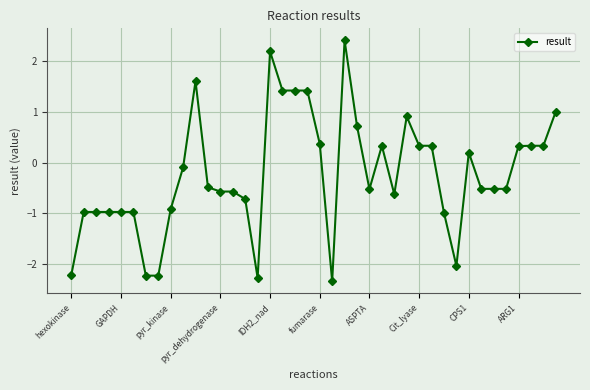

What is the difference between the maximum and second lowest values?

4.7